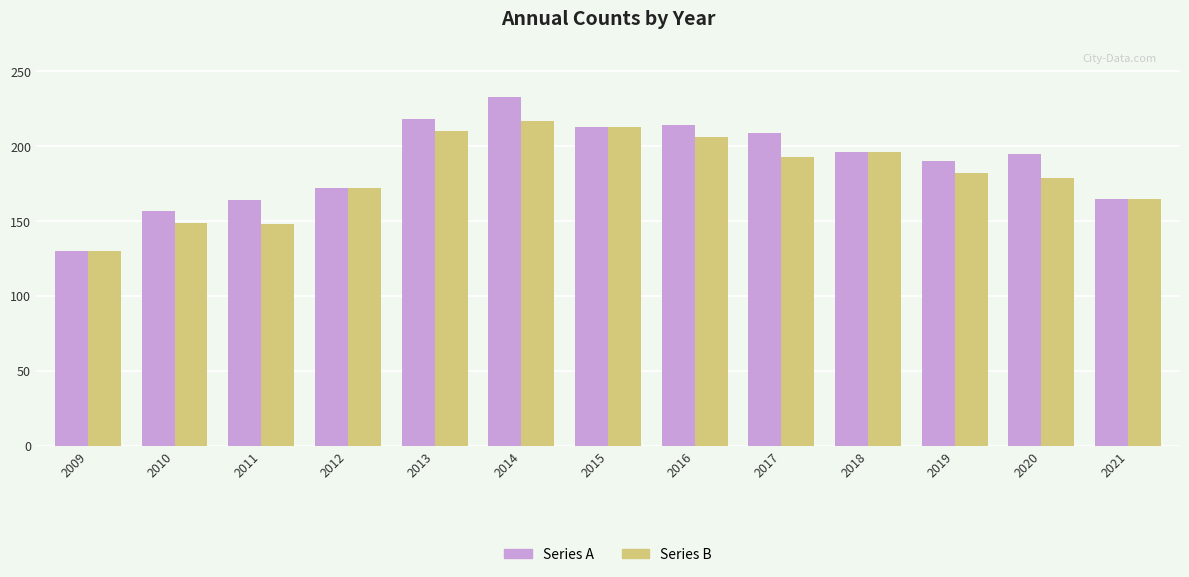

What is the sum of the Series B values at 2015 and 2021?

378